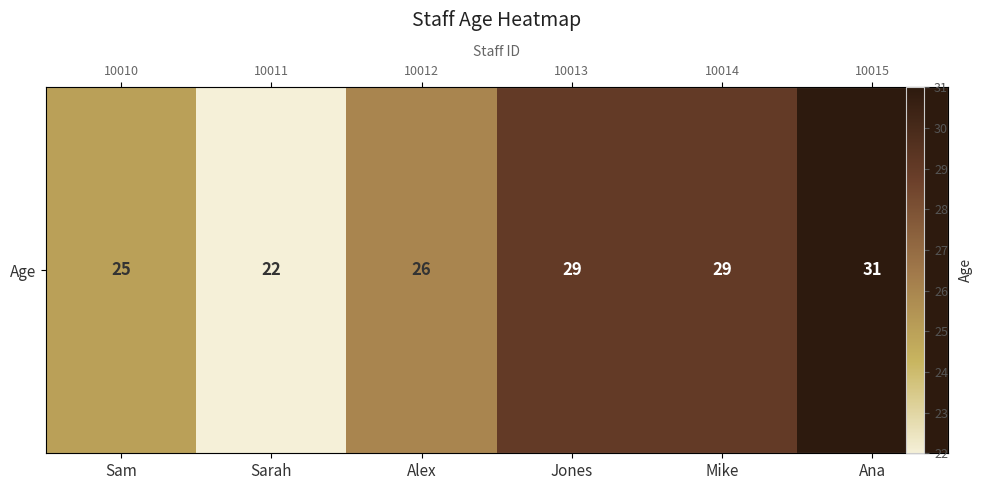

Reading right to left, transcribe all the data shown in this chart.

31	29	29	26	22	25